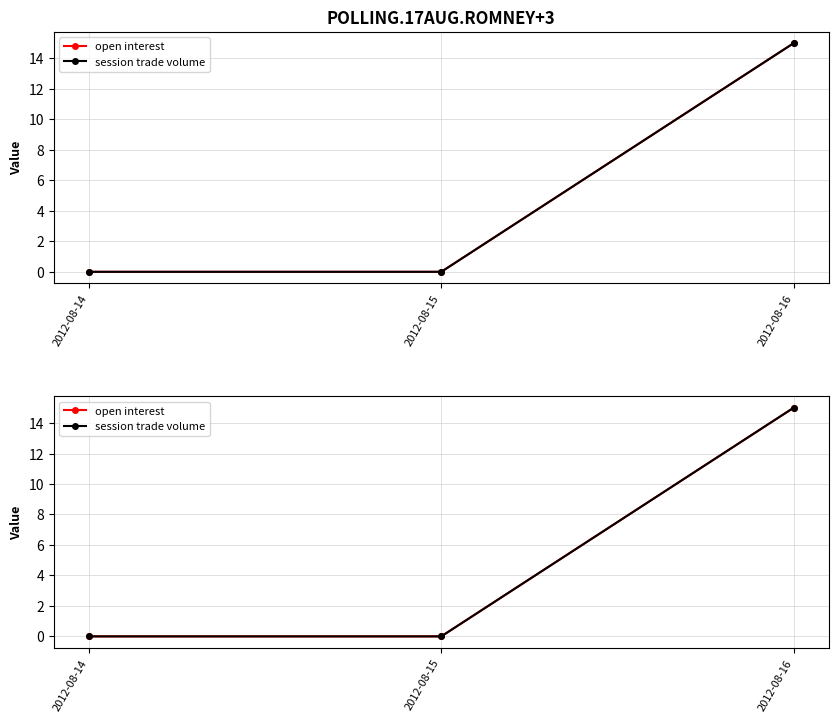

What is the greatest value displayed?

15